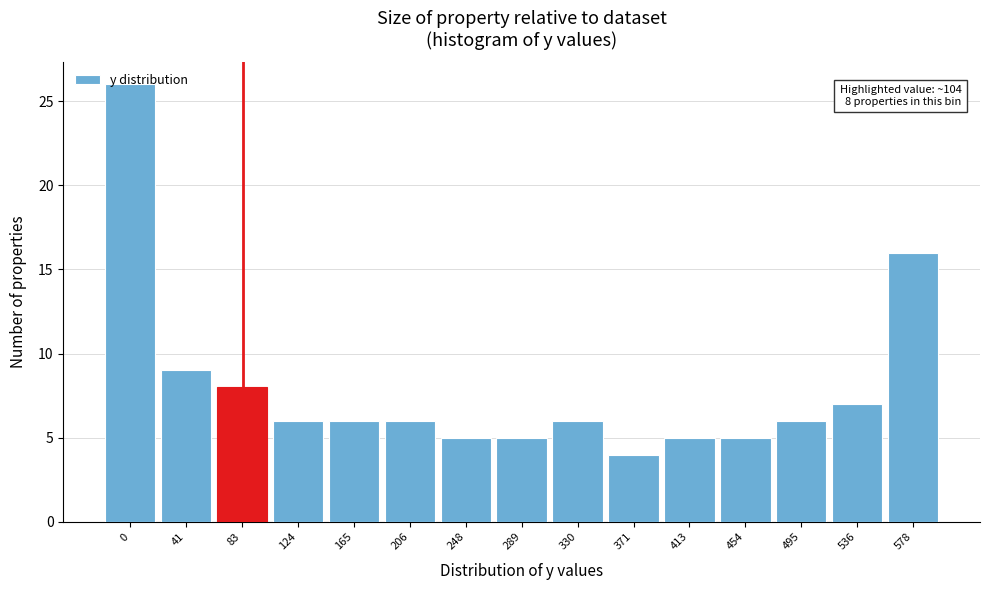

Which has a higher value, 495 or 536?

536